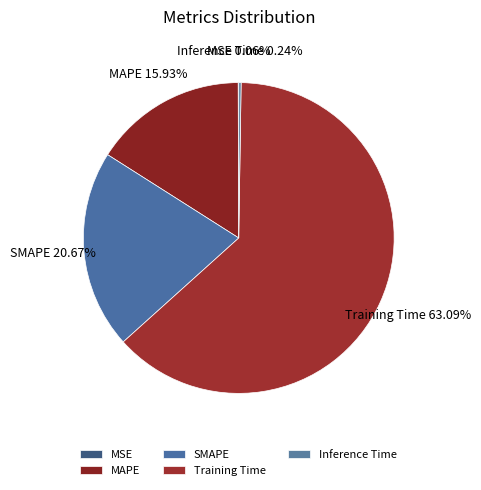

What is the largest slice in the pie chart?

Training Time